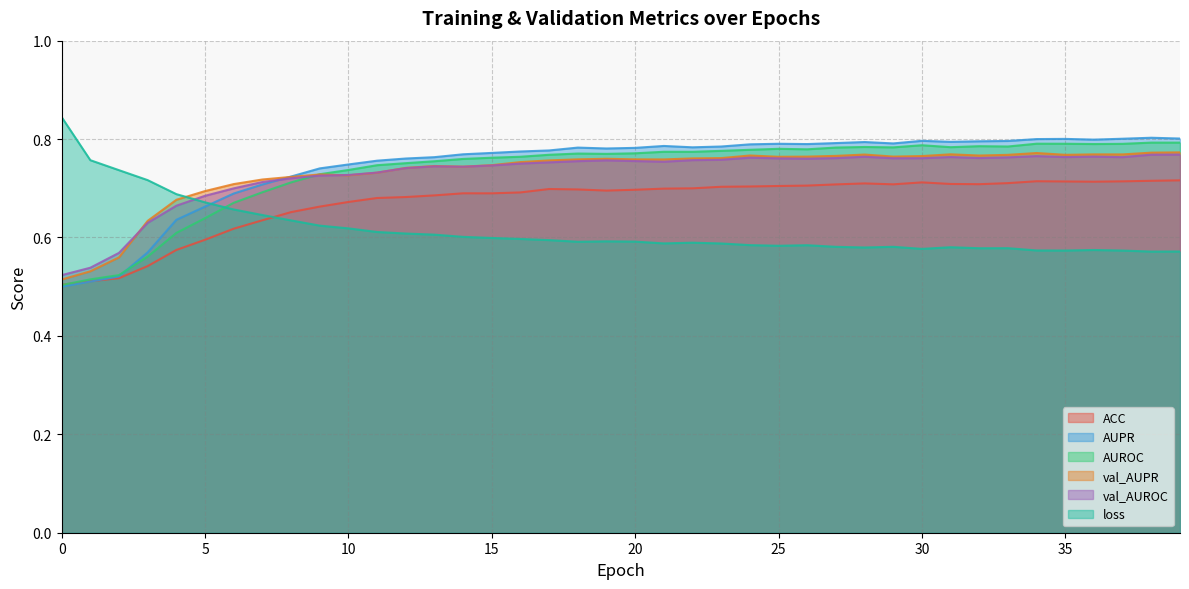

Reading right to left, list all the values displayed in this chart.

ACC: 0.7	0.7	0.7	0.7	0.7	0.7	0.7	0.7	0.7	0.7	0.7	0.7	0.7	0.7	0.7	0.7	0.7	0.7	0.7	0.7	0.7	0.7	0.7	0.7	0.7	0.7	0.7	0.7	0.7	0.7	0.7	0.7	0.6	0.6	0.6	0.6	0.5	0.5	0.5	0.5
AUPR: 0.8	0.8	0.8	0.8	0.8	0.8	0.8	0.8	0.8	0.8	0.8	0.8	0.8	0.8	0.8	0.8	0.8	0.8	0.8	0.8	0.8	0.8	0.8	0.8	0.8	0.8	0.8	0.8	0.8	0.7	0.7	0.7	0.7	0.7	0.7	0.6	0.6	0.5	0.5	0.5
AUROC: 0.8	0.8	0.8	0.8	0.8	0.8	0.8	0.8	0.8	0.8	0.8	0.8	0.8	0.8	0.8	0.8	0.8	0.8	0.8	0.8	0.8	0.8	0.8	0.8	0.8	0.8	0.8	0.8	0.7	0.7	0.7	0.7	0.7	0.7	0.6	0.6	0.6	0.5	0.5	0.5
val_AUPR: 0.8	0.8	0.8	0.8	0.8	0.8	0.8	0.8	0.8	0.8	0.8	0.8	0.8	0.8	0.8	0.8	0.8	0.8	0.8	0.8	0.8	0.8	0.8	0.8	0.7	0.7	0.7	0.7	0.7	0.7	0.7	0.7	0.7	0.7	0.7	0.7	0.6	0.6	0.5	0.5
val_AUROC: 0.8	0.8	0.8	0.8	0.8	0.8	0.8	0.8	0.8	0.8	0.8	0.8	0.8	0.8	0.8	0.8	0.8	0.8	0.8	0.8	0.8	0.8	0.8	0.8	0.7	0.7	0.7	0.7	0.7	0.7	0.7	0.7	0.7	0.7	0.7	0.7	0.6	0.6	0.5	0.5
loss: 0.6	0.6	0.6	0.6	0.6	0.6	0.6	0.6	0.6	0.6	0.6	0.6	0.6	0.6	0.6	0.6	0.6	0.6	0.6	0.6	0.6	0.6	0.6	0.6	0.6	0.6	0.6	0.6	0.6	0.6	0.6	0.6	0.6	0.7	0.7	0.7	0.7	0.7	0.8	0.8